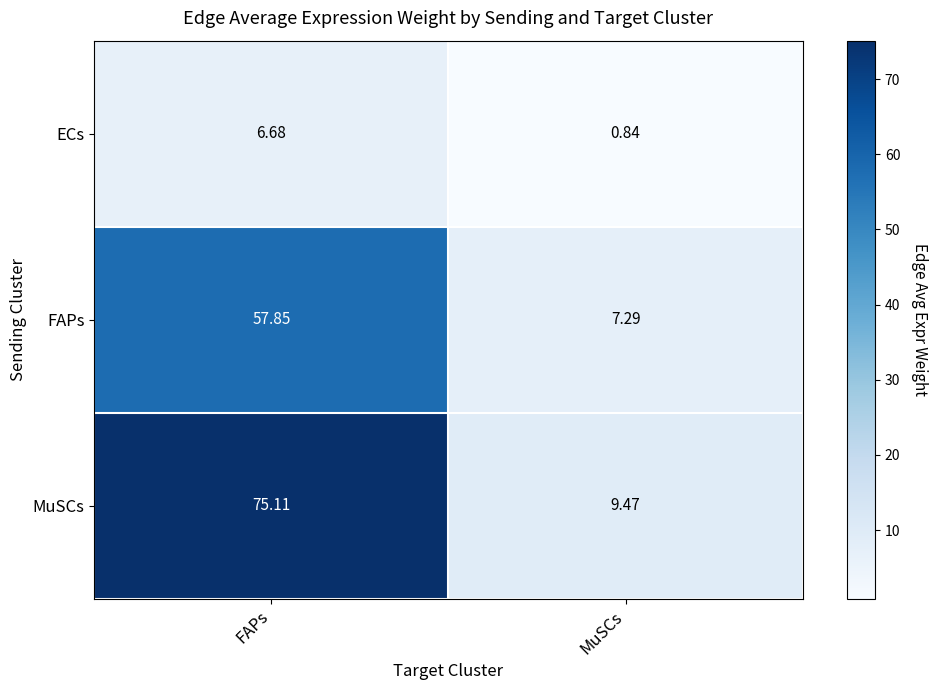

List the series in order of their overall mean, lowest first.

ECs, FAPs, MuSCs